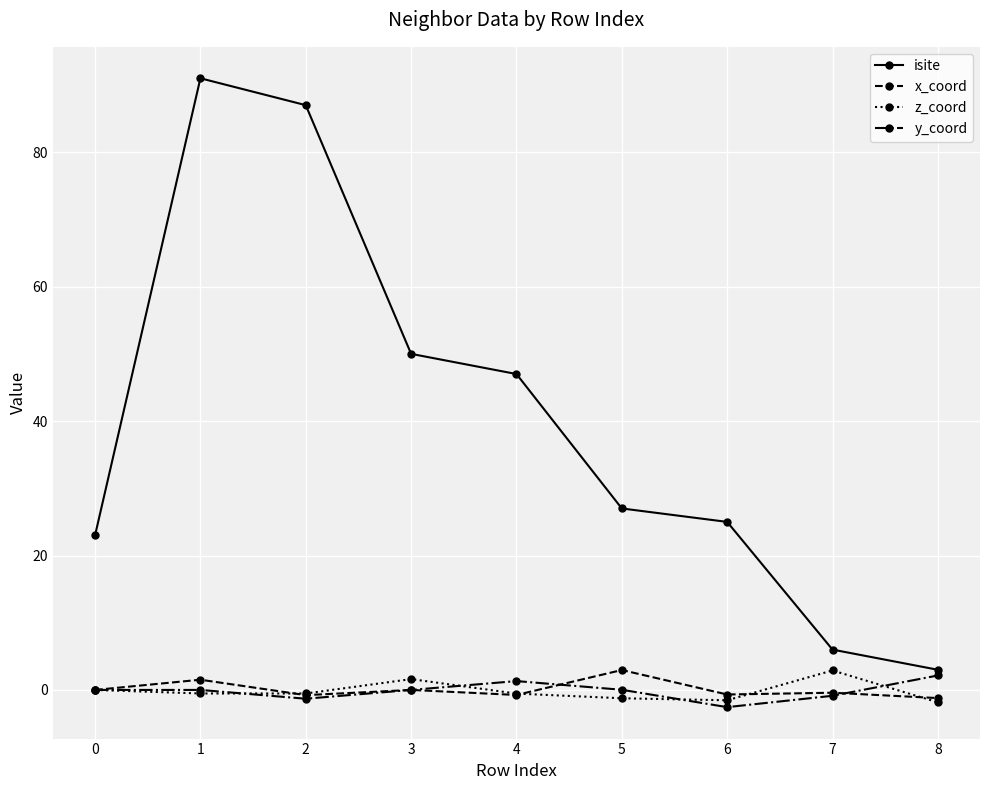

The value of y_coord at 7 is 2.9. True or false?

False